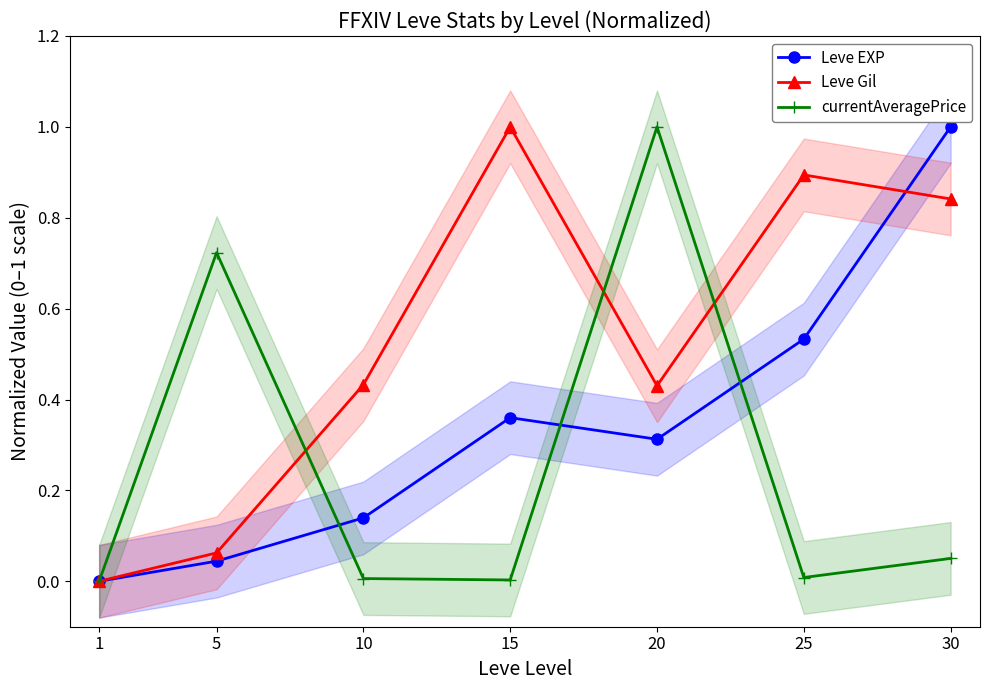

Reading left to right, list all the values displayed in this chart.

Leve EXP: 0.0	0.0	0.1	0.4	0.3	0.5	1.0
Leve Gil: 0.0	0.1	0.4	1.0	0.4	0.9	0.8
currentAveragePrice: 0.0	0.7	0.0	0.0	1.0	0.0	0.1